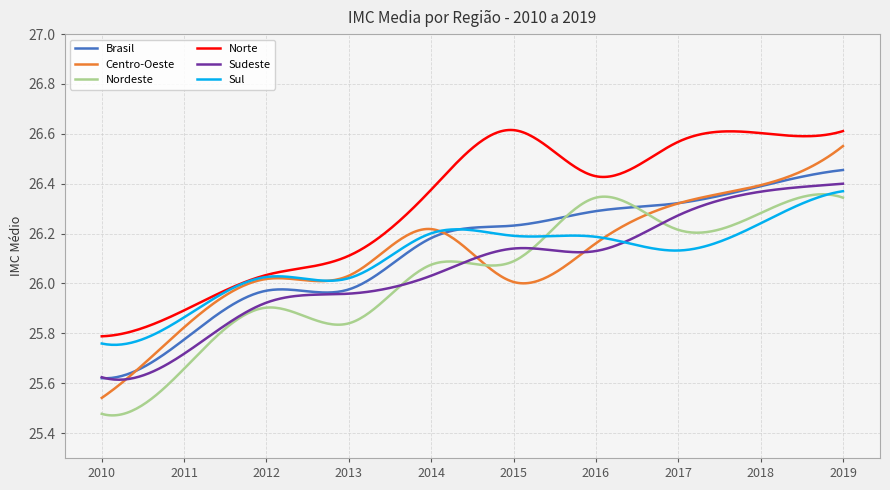

Where is Centro-Oeste nearest to the value 26?

2015